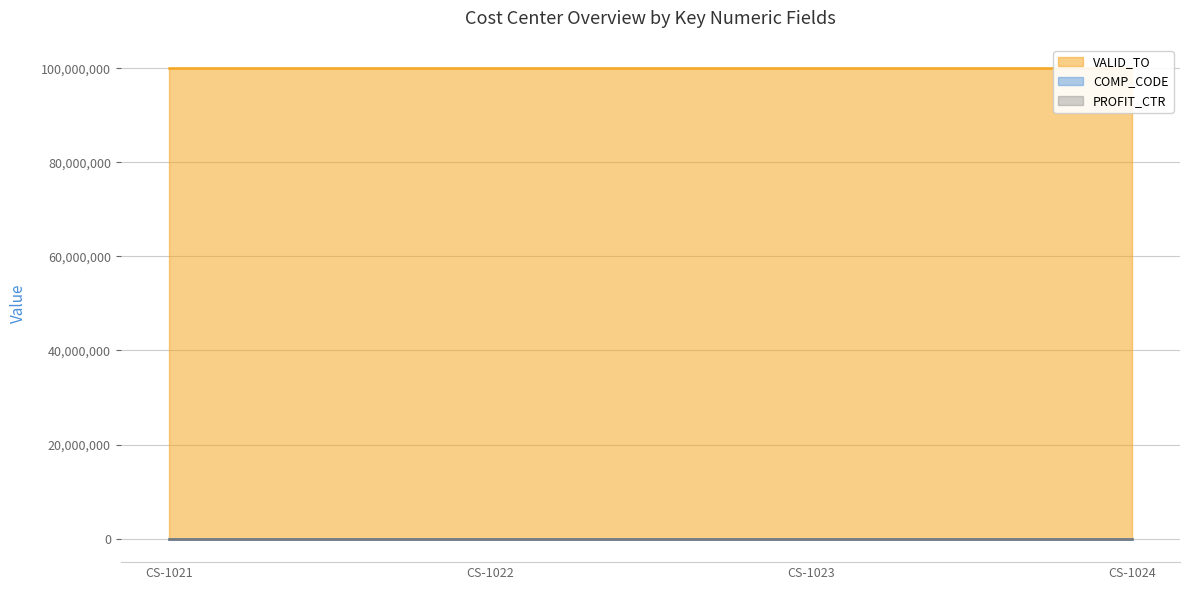

True or false: COMP_CODE line has a value of 1000 at CS-1022.

True